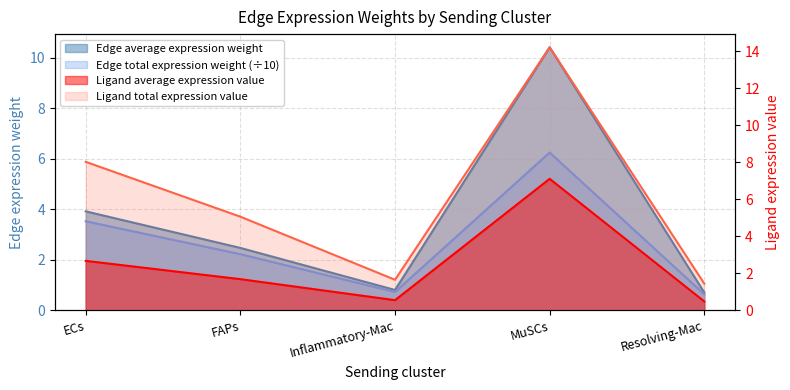

What is the approximate value of Edge total expression weight at MuSCs?

6.3